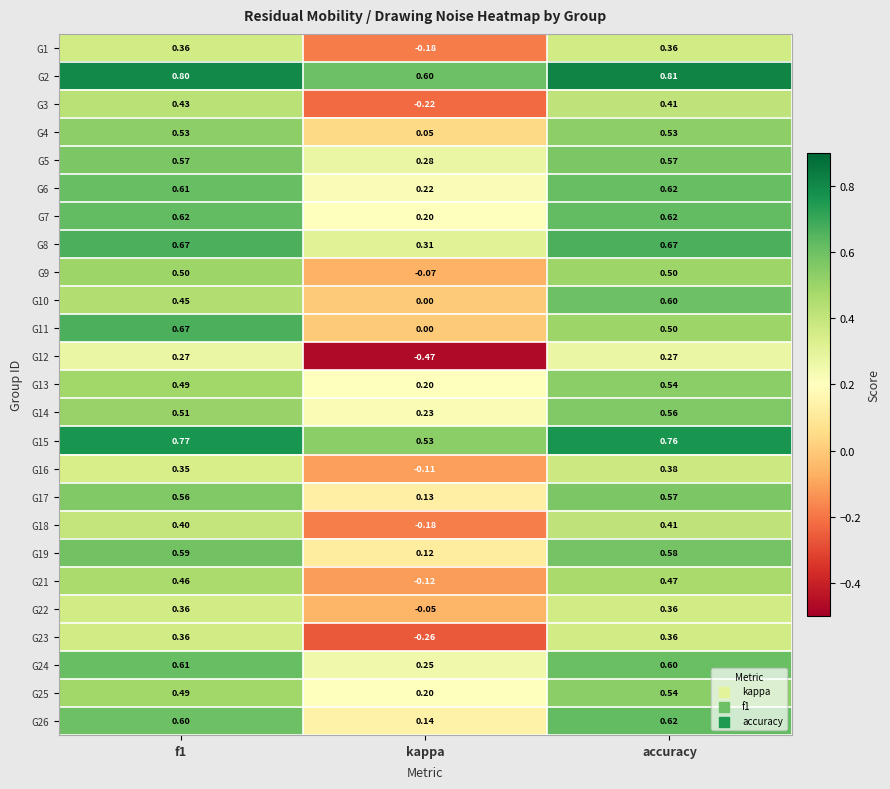

At which label is G13 closest to 0?

kappa